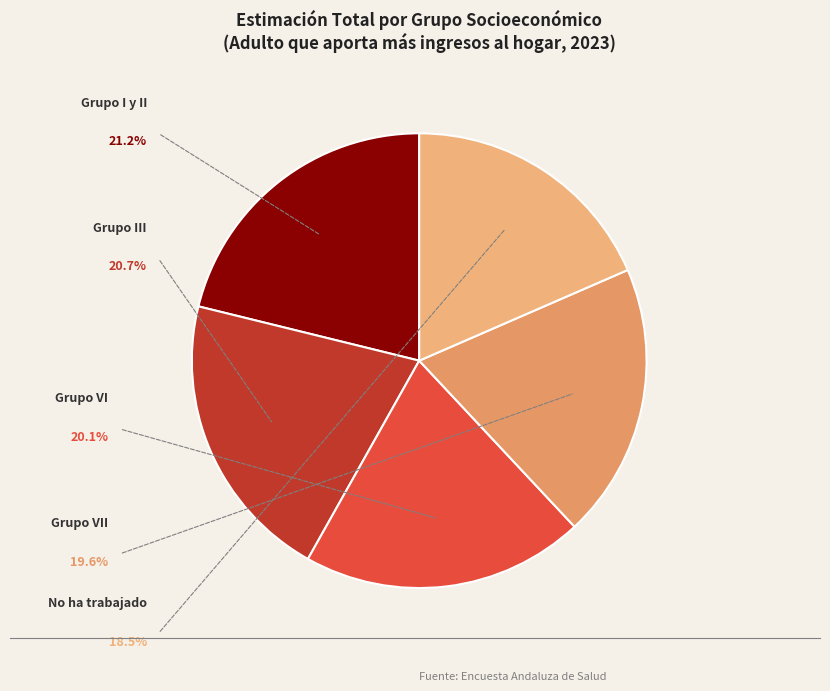

Which category has the smallest portion of the pie?

No ha trabajado